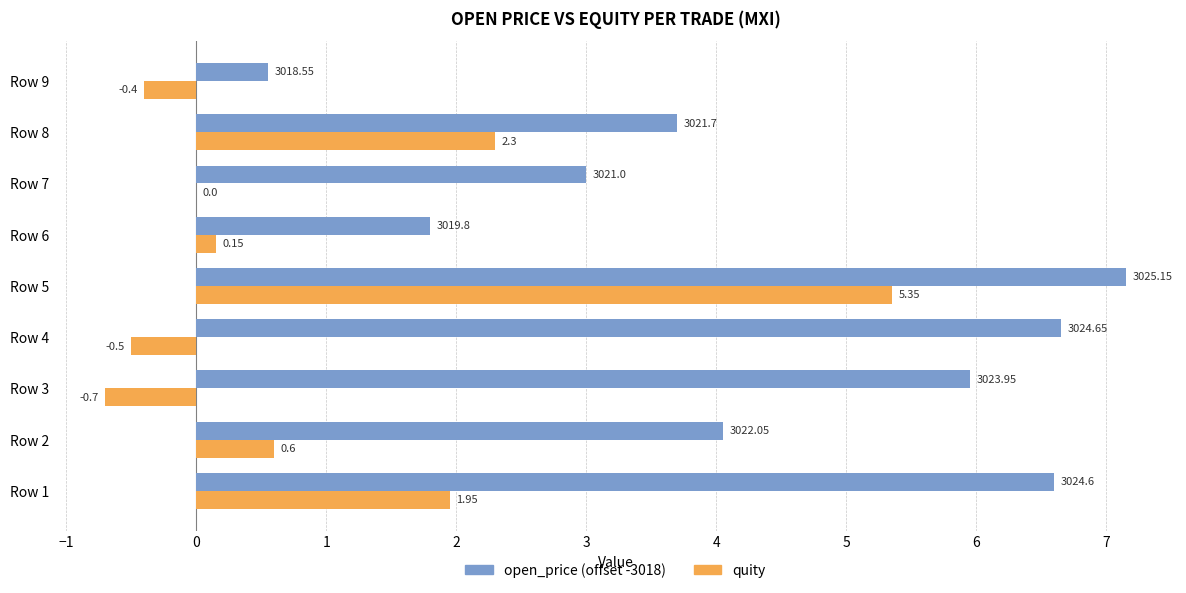

Is the value of open_price (offset -3018) at Row 6 greater than the value of quity at Row 4?

Yes